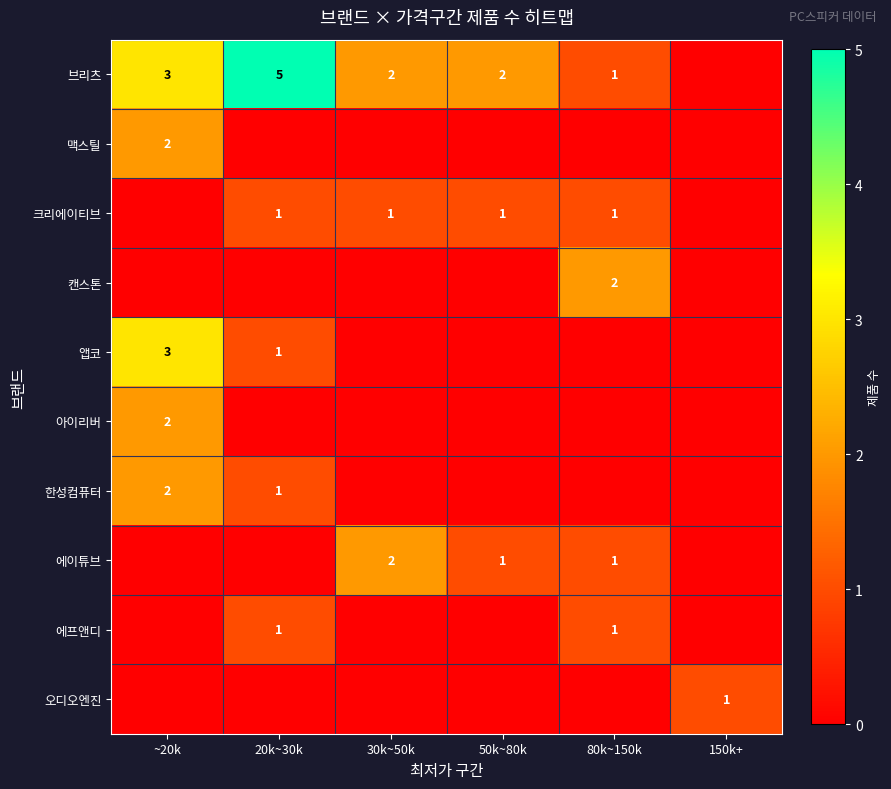

Is it true that 브리츠 equals 3 at ~20k?

True